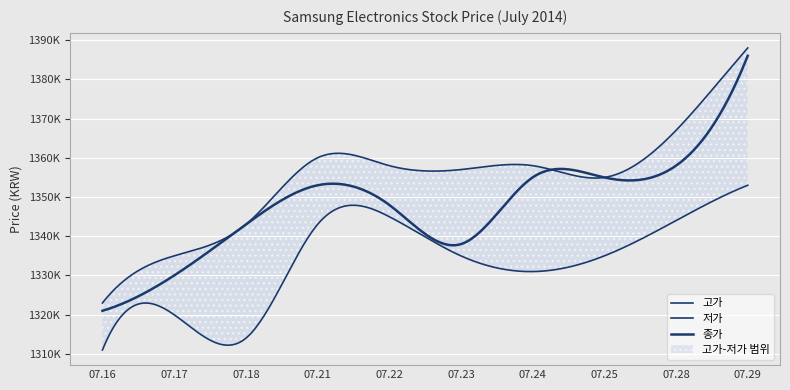

How many lines are shown in the chart?

3